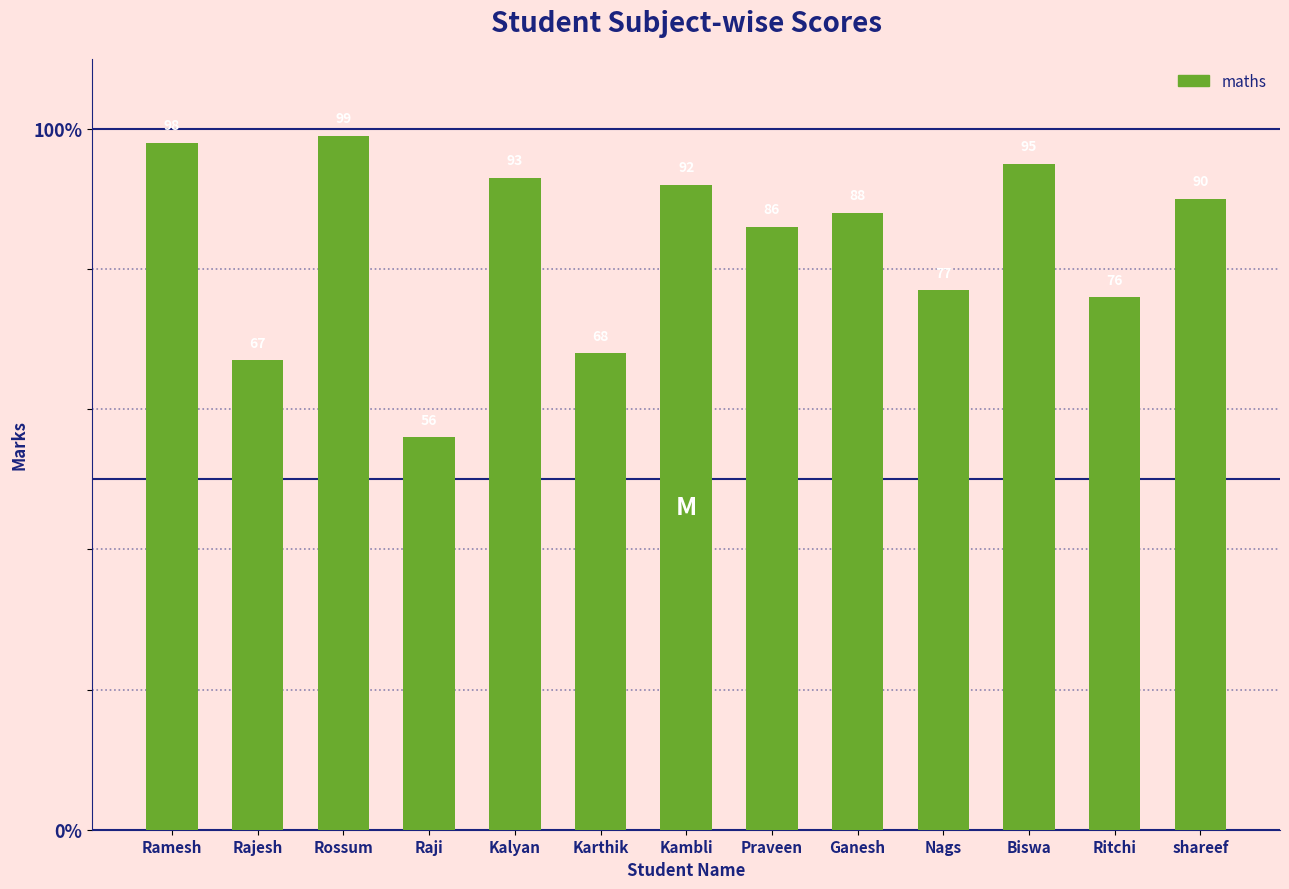

Between Ritchi and Nags, which is larger?

Nags